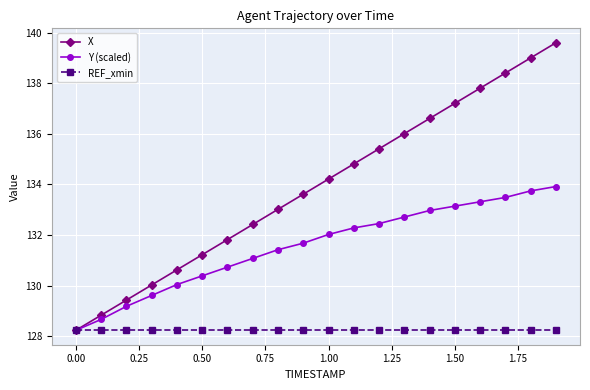

Which series has the largest total across all categories?

X